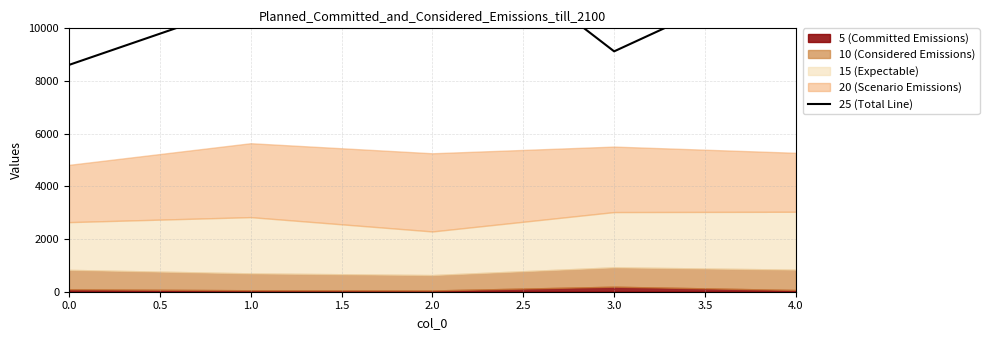

True or false: the data has more than 0 interior local peaks.

True